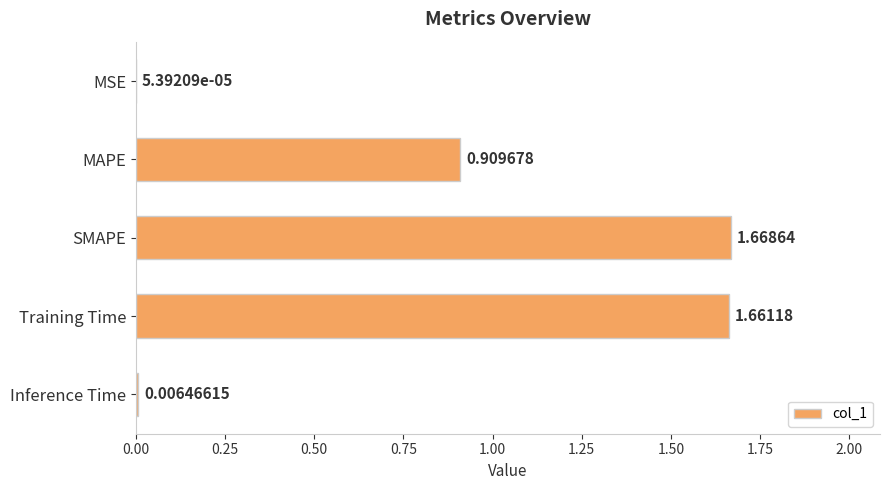

At which category does the chart reach its peak across all series?

SMAPE